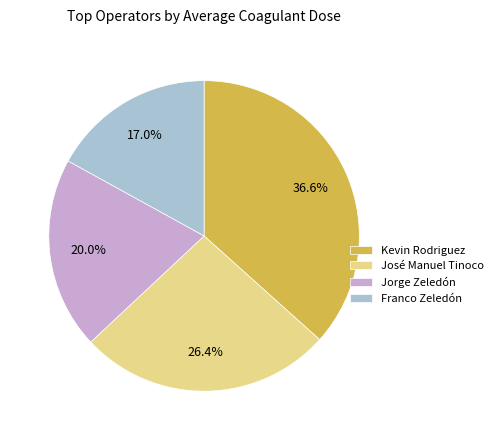

What is the largest slice in the pie chart?

Kevin Rodriguez